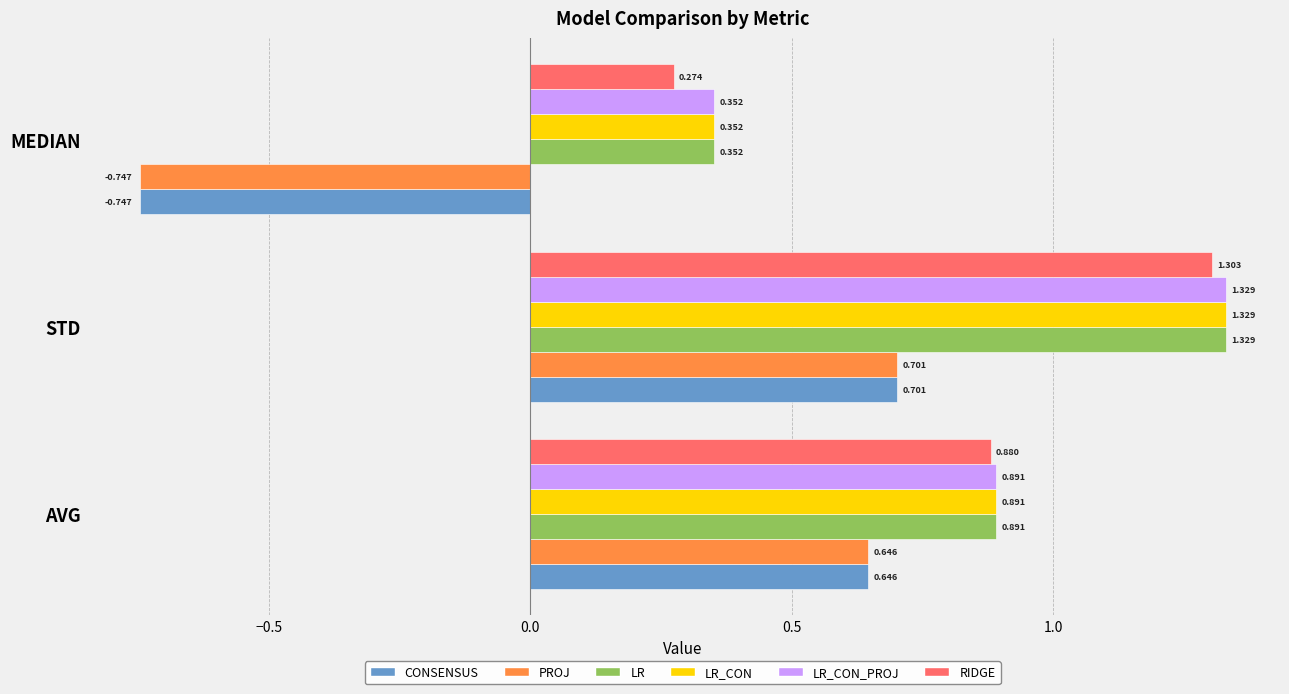

List the labels in order of LR_CON value, largest first.

STD, AVG, MEDIAN